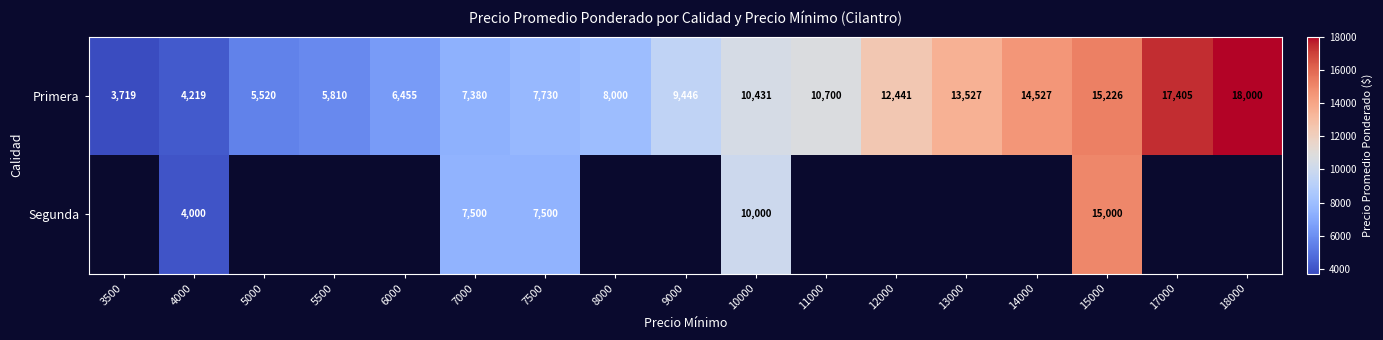

At which label does Primera reach its peak?

18000